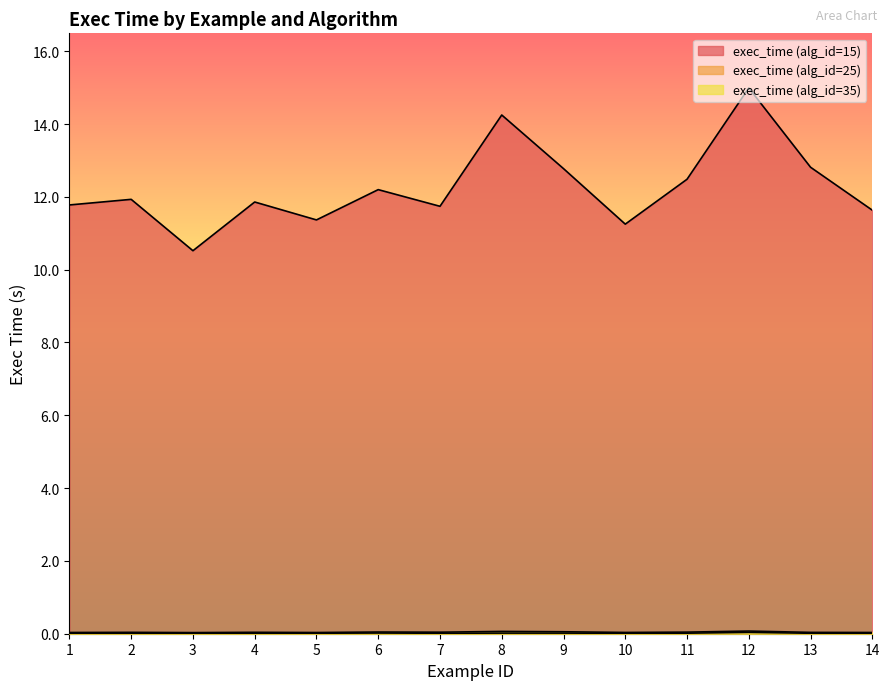

How many data points in exec_time (alg_id=15) are less than 11?

1